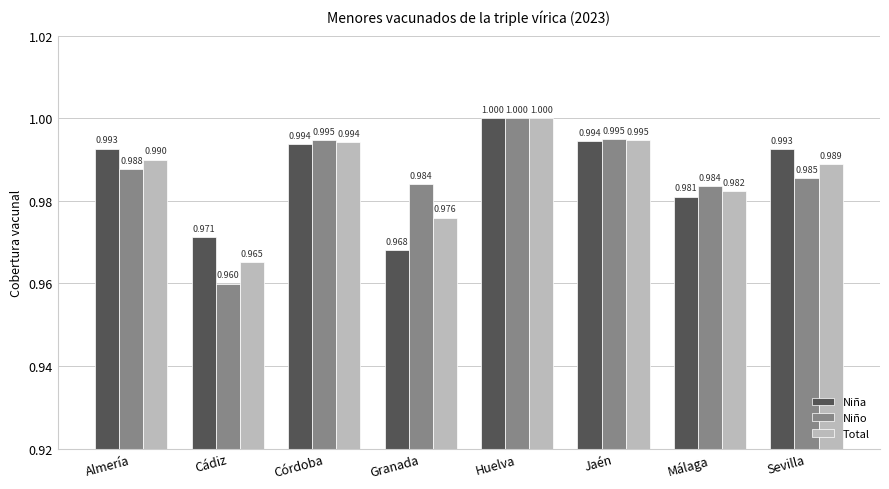

What is the label of the 4th bar from the right?

Huelva